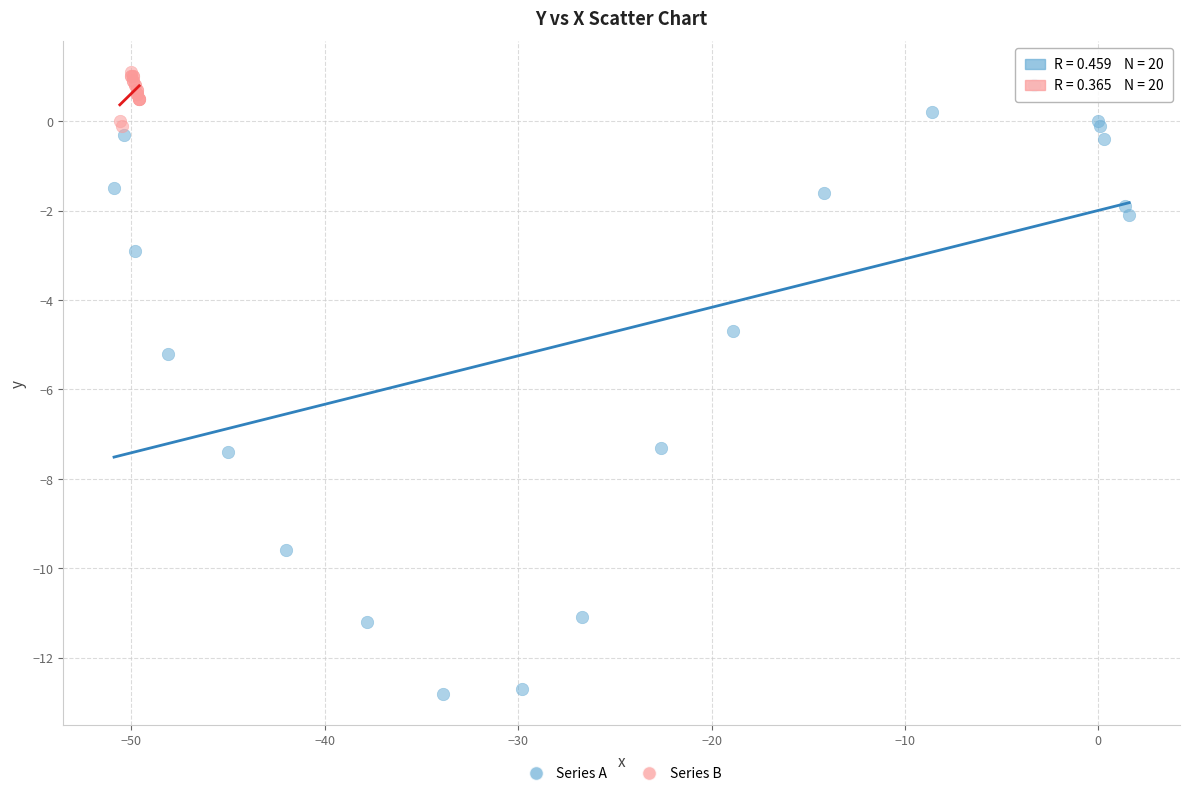

Which series has the largest Y range (max minus min)?

Series A